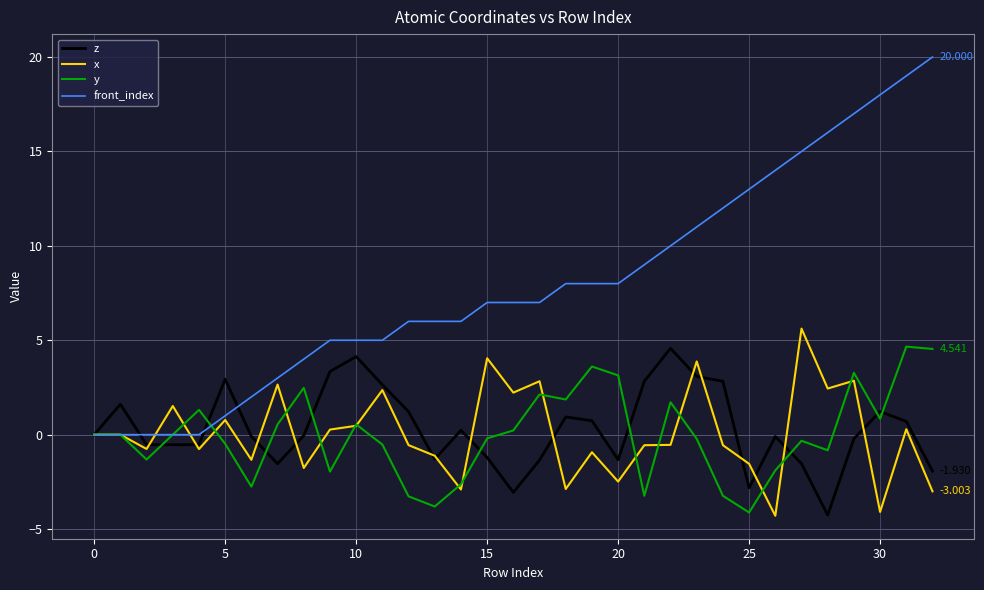

Which series has the widest spread of values?

front_index